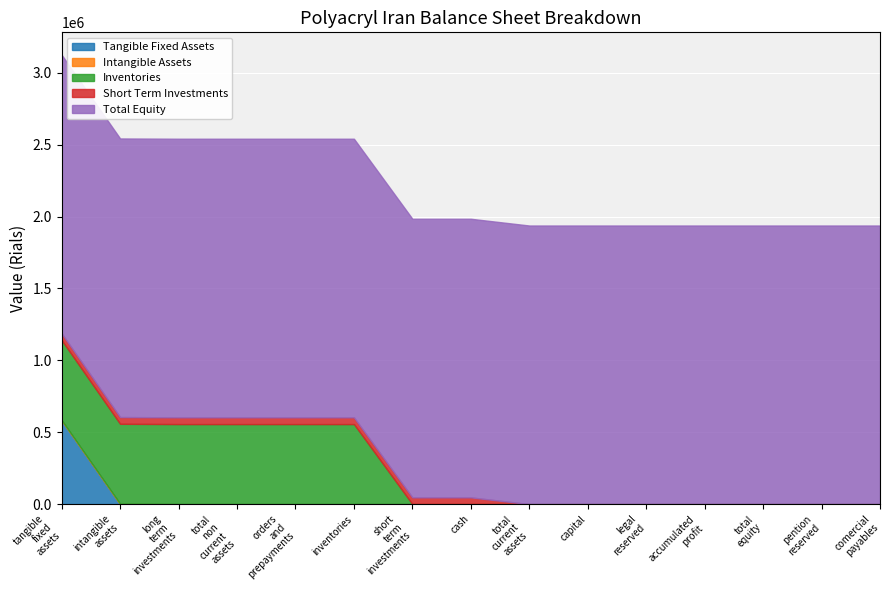

Is the value of short_term_investments at legal_reserved greater than the value of inventories at tangible_fixed_assets?

No